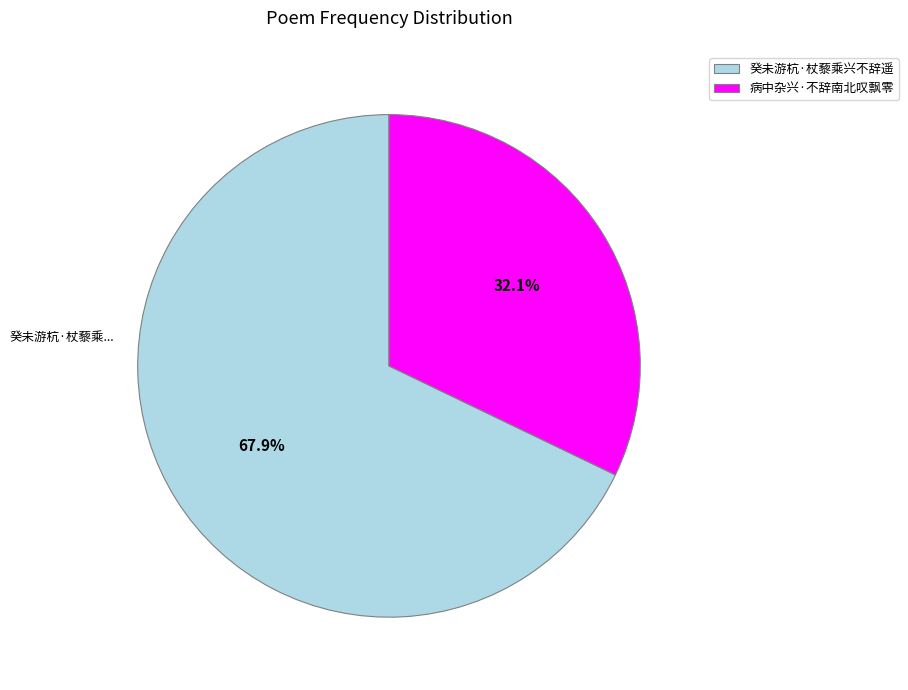

Which category has the smallest portion of the pie?

病中杂兴·不辞南北叹飘零